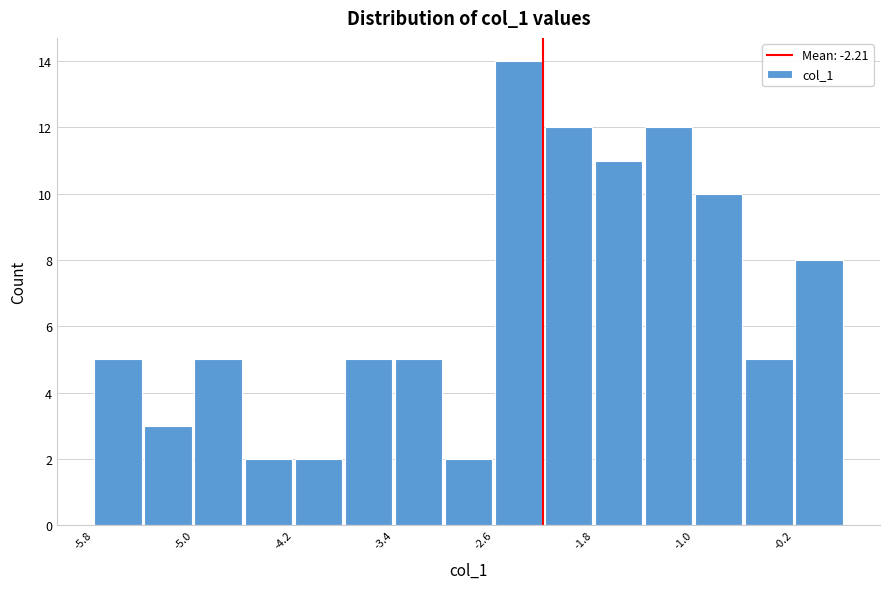

Around what value on the x-axis is the tallest bar? Give the approximate position of its centre, as read against the axis.

-2.4